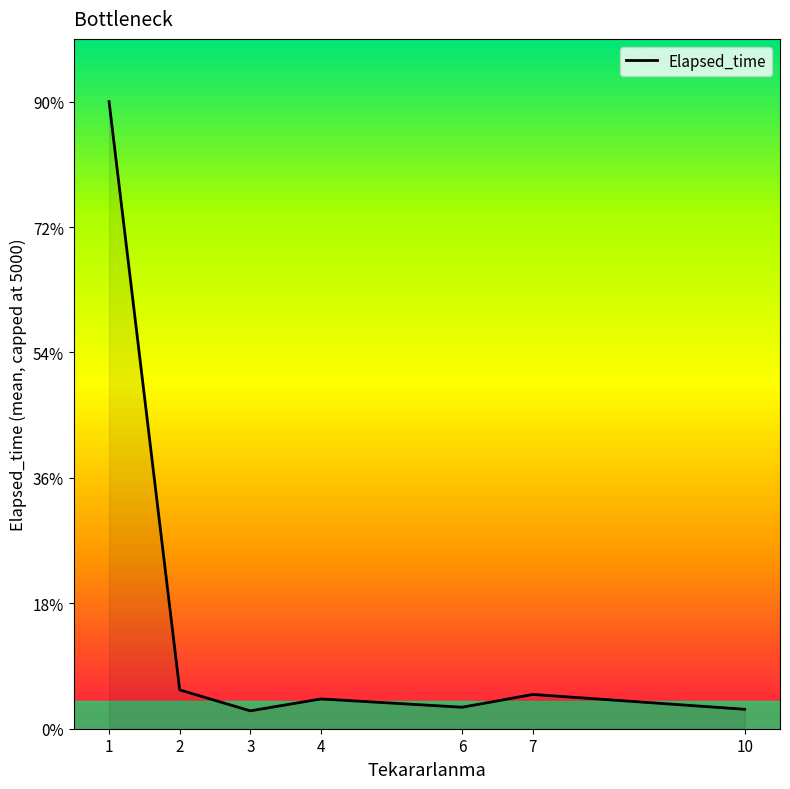

Does the chart have visible grid lines?

No